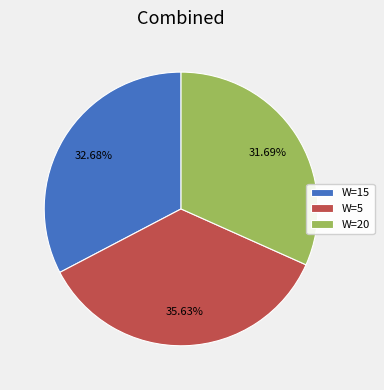

Which slice is the smallest?

W=20